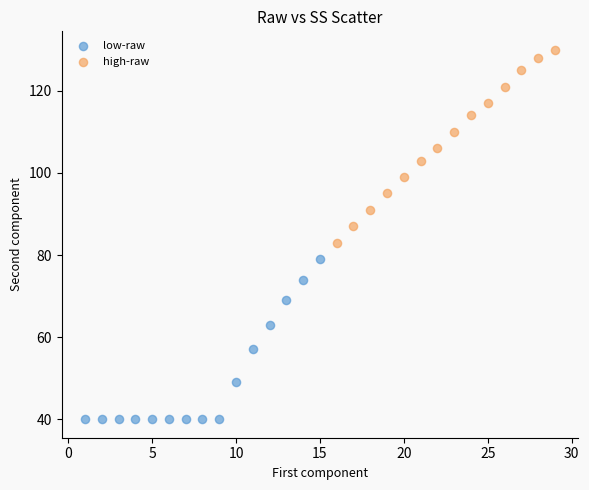

Which series reaches the minimum Y coordinate?

low-raw